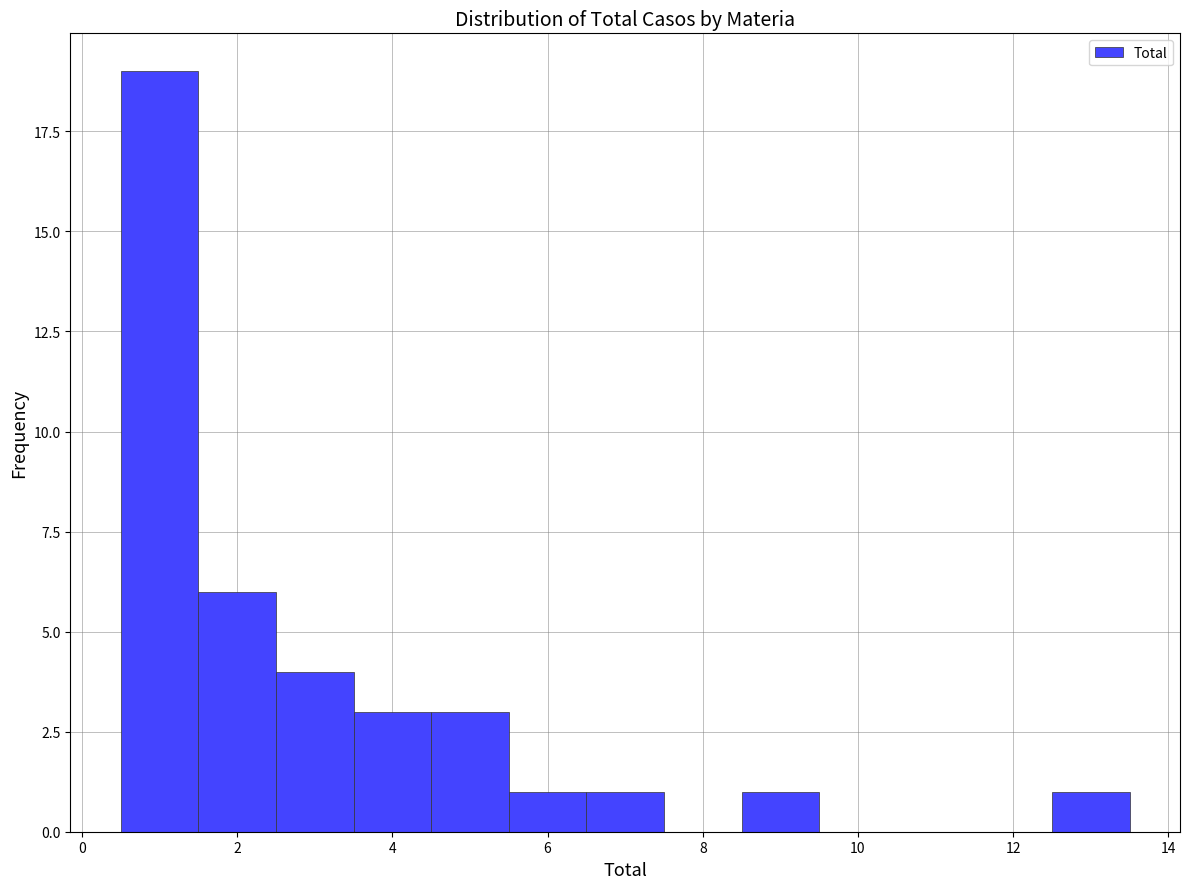

Reading left to right, transcribe this chart: for each bar, give the range it covers on the x-axis and its height. Neither the bar edges nor the heights are printed on the chart, so give them approximately, as read against the axes.

0.5 to 1.5: 19
1.5 to 2.5: 6
2.5 to 3.5: 4
3.5 to 4.5: 3
4.5 to 5.5: 3
5.5 to 6.5: 1
6.5 to 7.5: 1
7.5 to 8.5: 0
8.5 to 9.5: 1
9.5 to 10.5: 0
10.5 to 11.5: 0
11.5 to 12.5: 0
12.5 to 13.5: 1